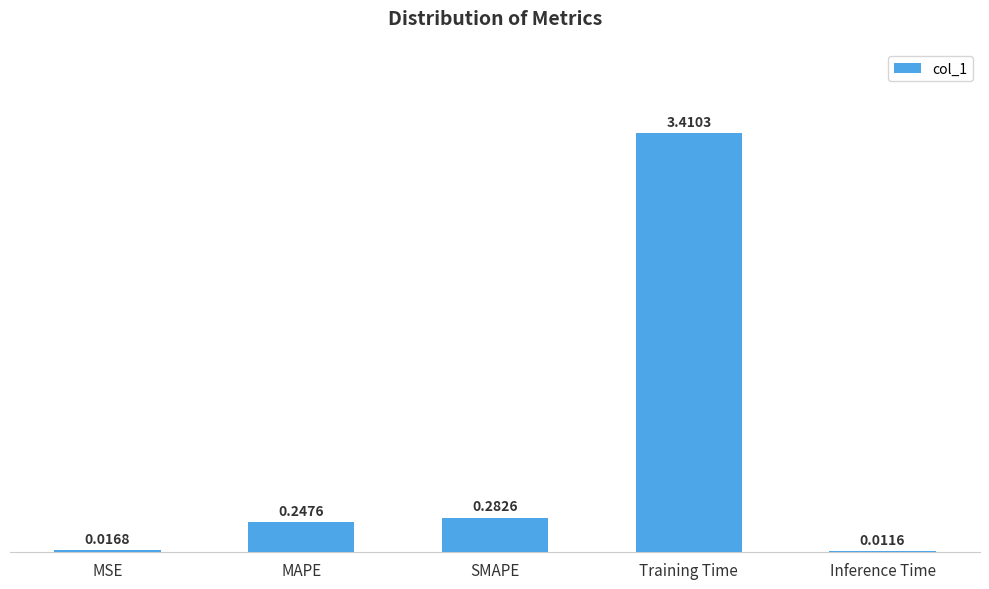

Read the value at Training Time.

3.4